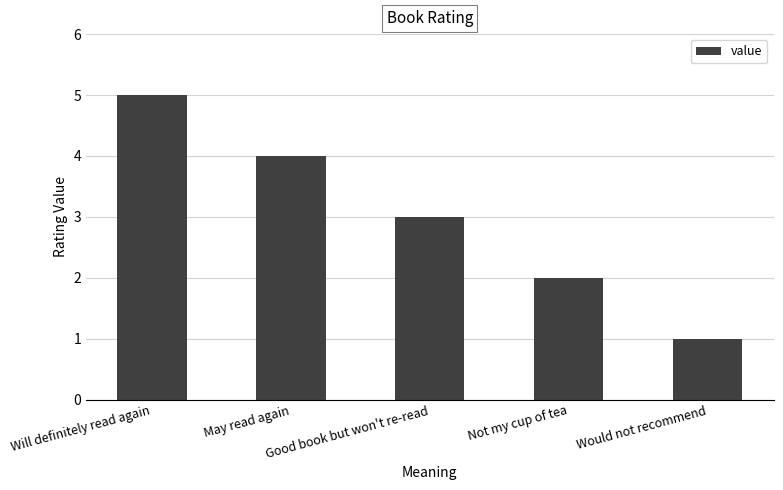

Read the value at Not my cup of tea.

2